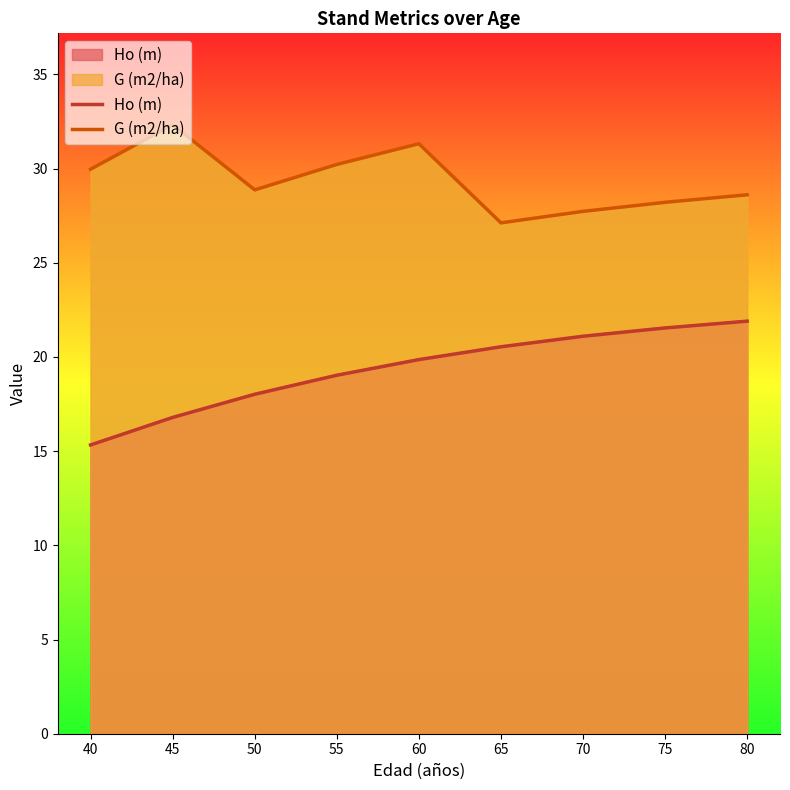

How many values in the G (m2/ha) series are below 28?

2